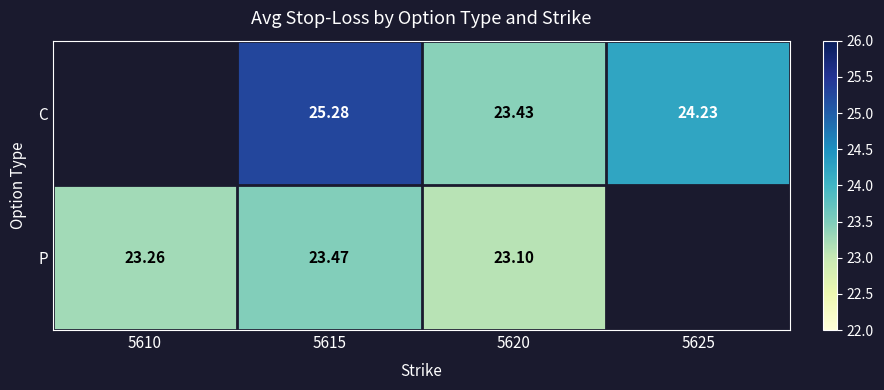

Which category has the lowest value in the P series?

5620